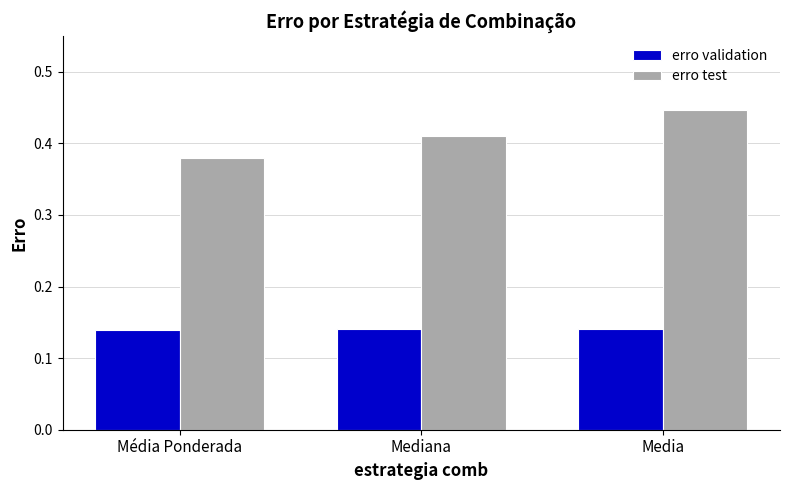

At how many categories does at least one series exceed 0?

3